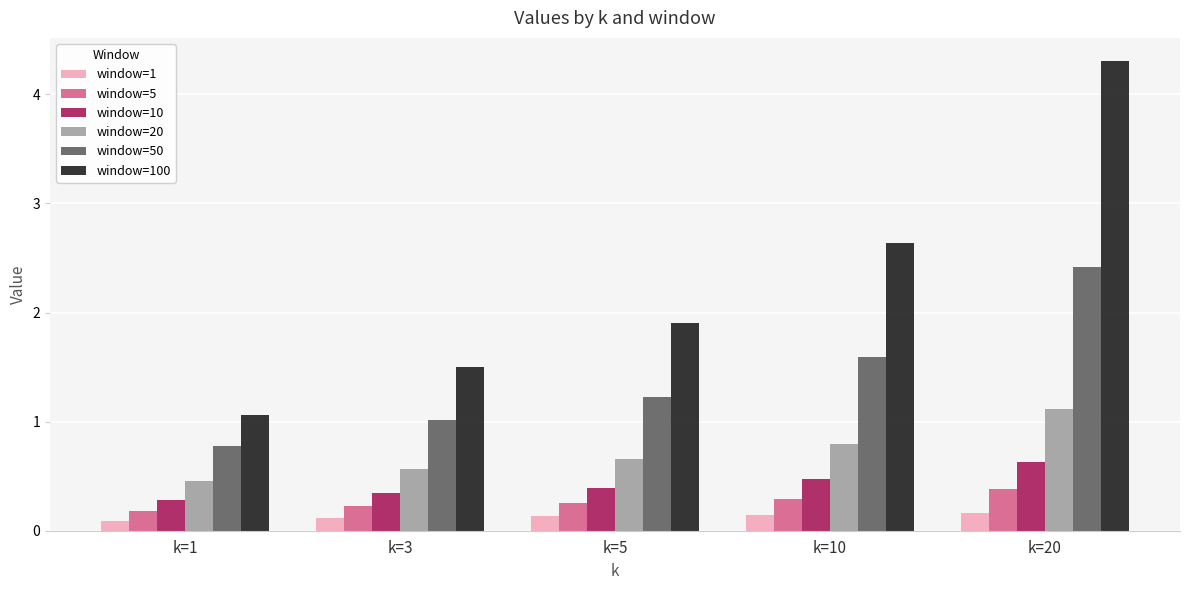

Is it true that window=5 equals 0.3 at k=10?

True